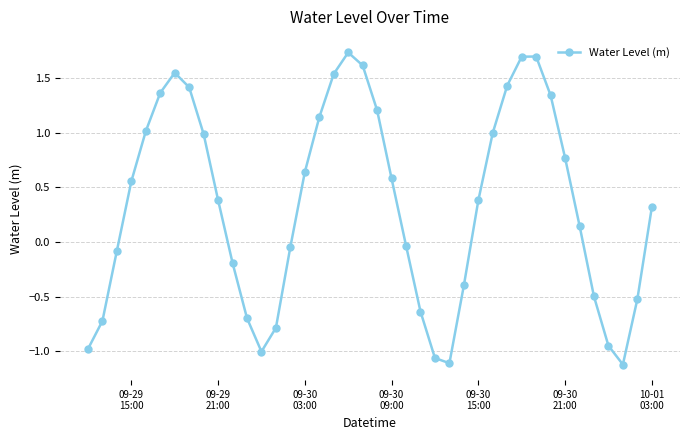

True or false: the data has more than 1 interior local peaks.

True